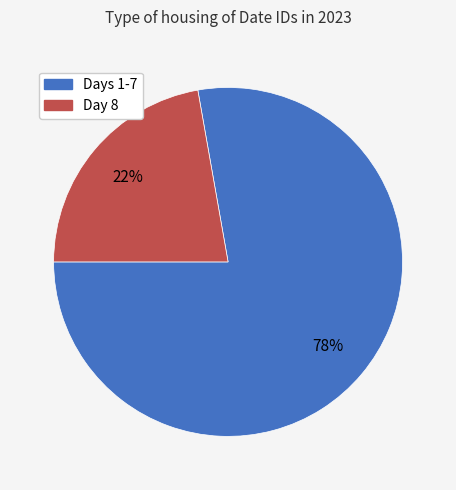

What is the smallest slice in the pie chart?

Day 8